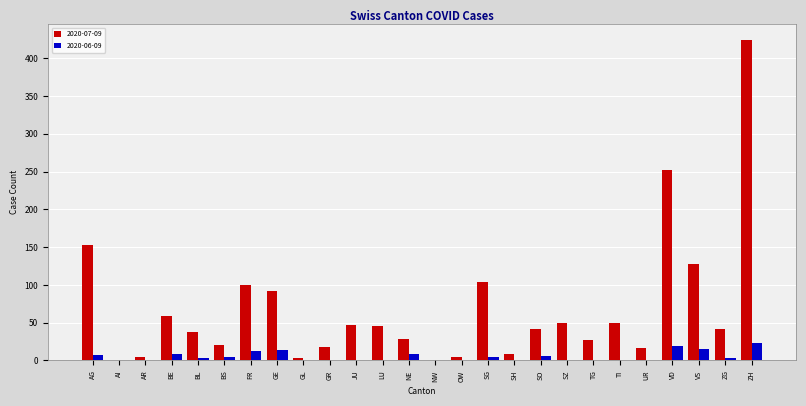

At which label is 2020-07-09 closest to 212?

VD